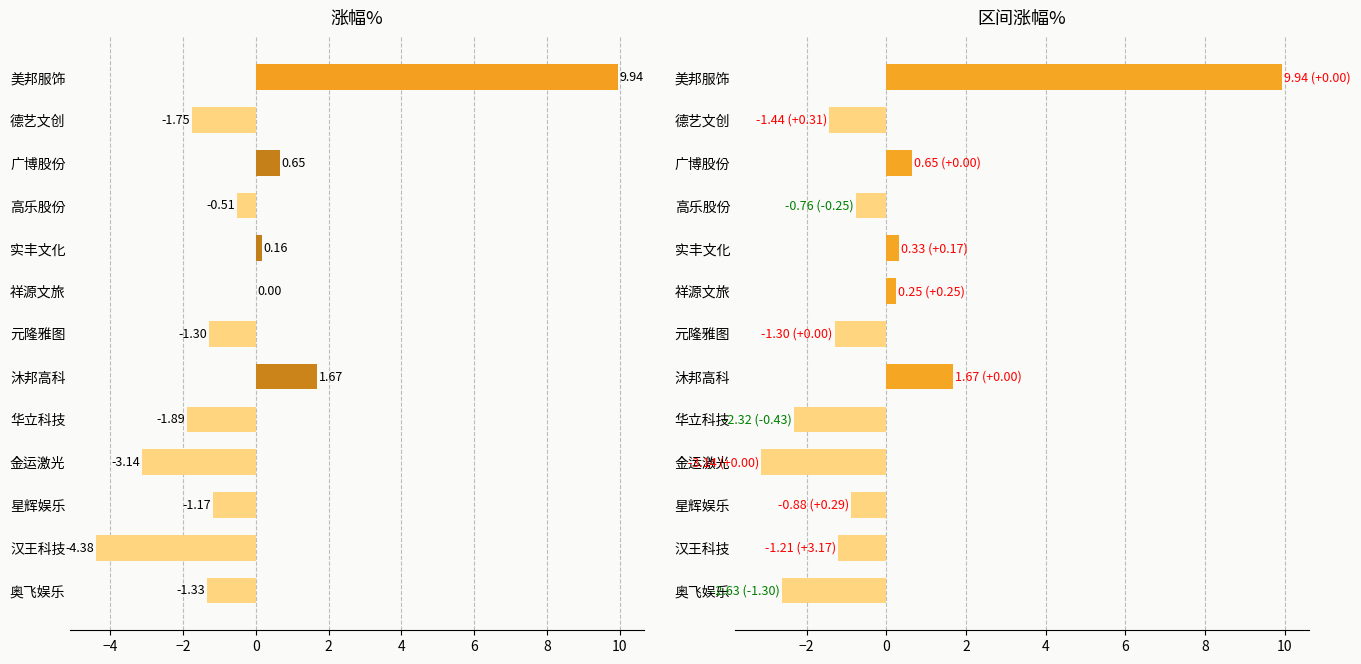

Is the value of 涨幅% at 德艺文创 greater than the value of 区间涨幅% at 美邦服饰?

No